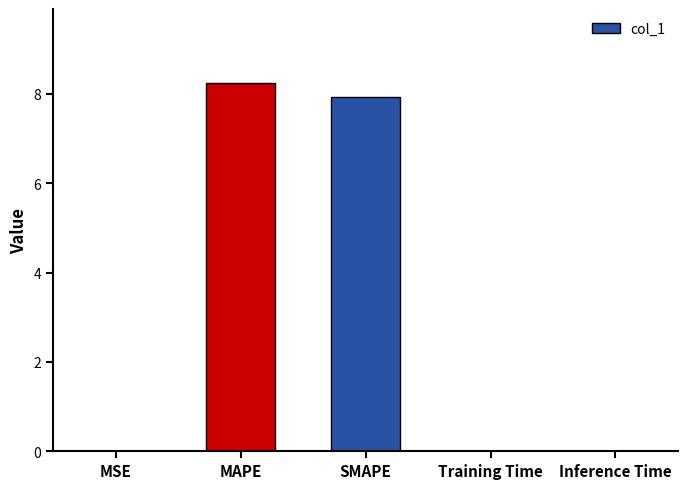

The chart shows a value of 1.7 at MAPE. True or false?

False